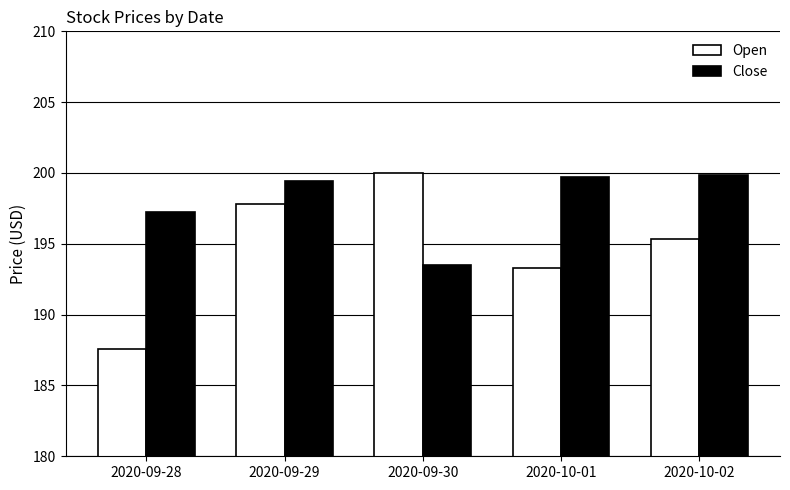

At 2020-09-28, list the series in order from largest to smallest.

Close, Open